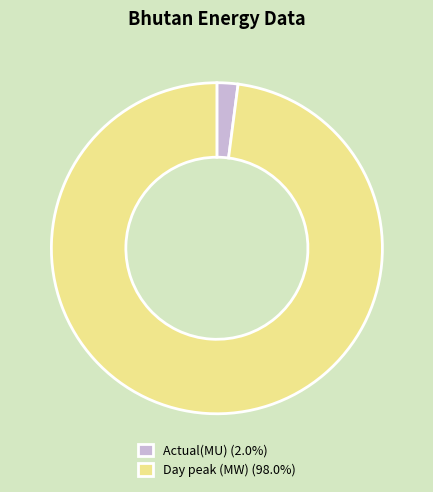

Do Actual(MU) (2.0%) and Day peak (MW) (98.0%) together represent more than half of the pie?

Yes